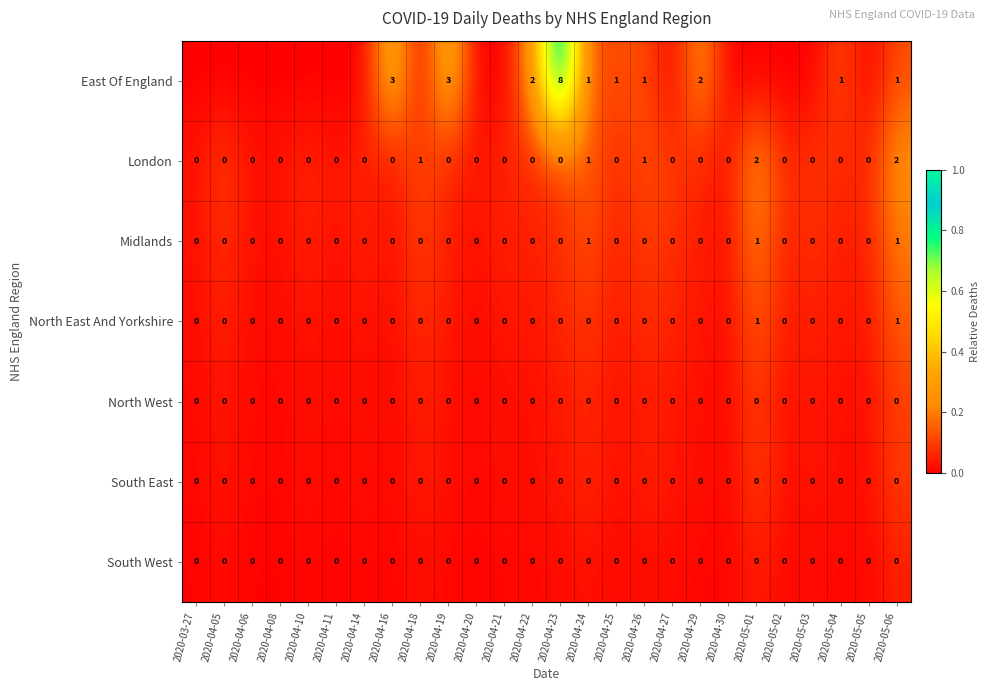

How many data points does each series have?

26